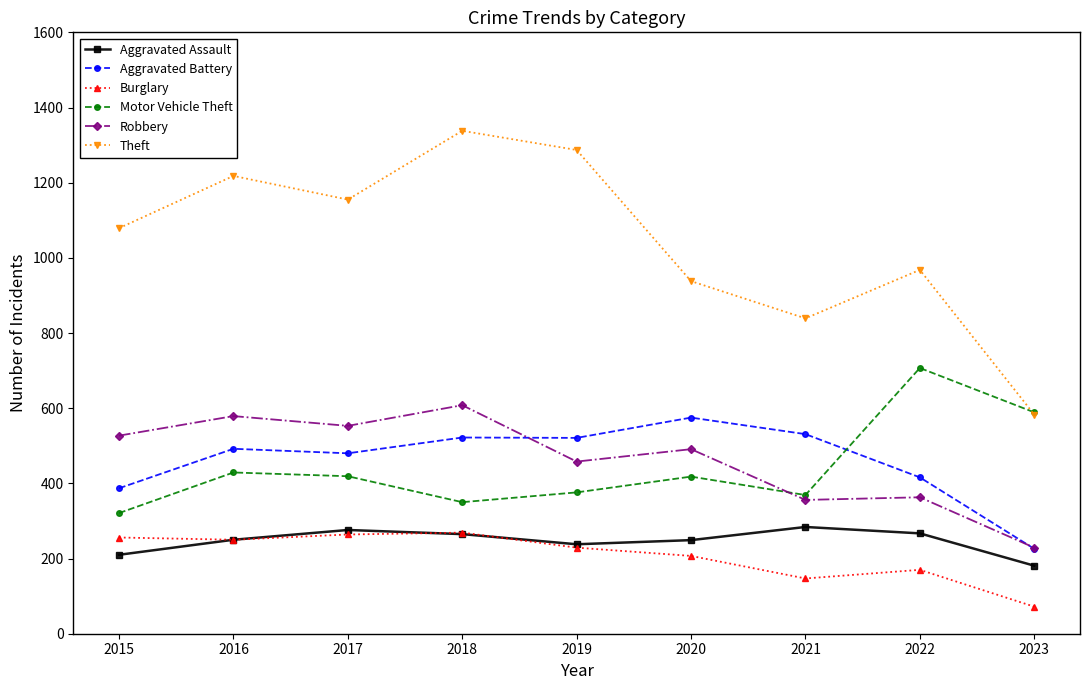

What is the difference between the highest and lowest values at 2023?

517